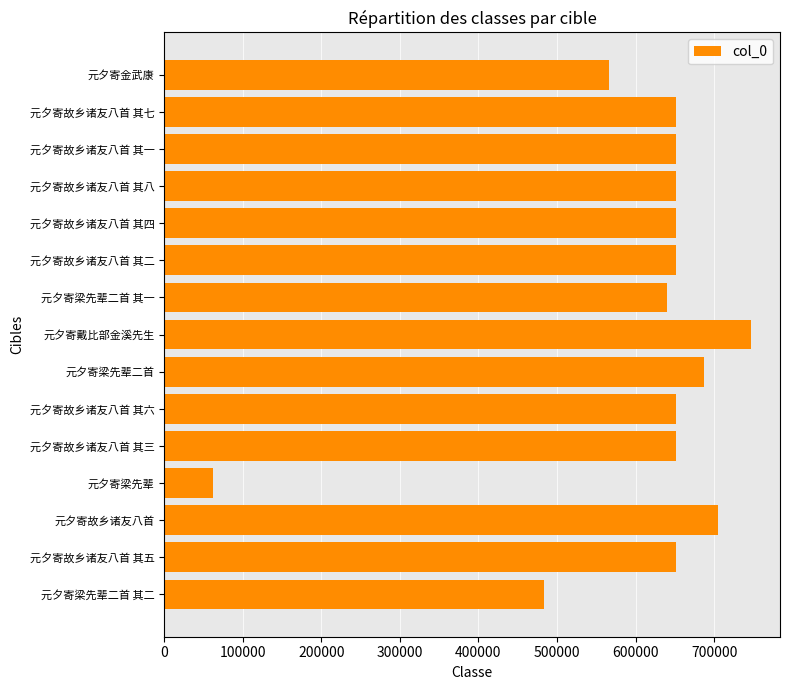

Which label corresponds to the largest value in the chart?

元夕寄戴比部金溪先生